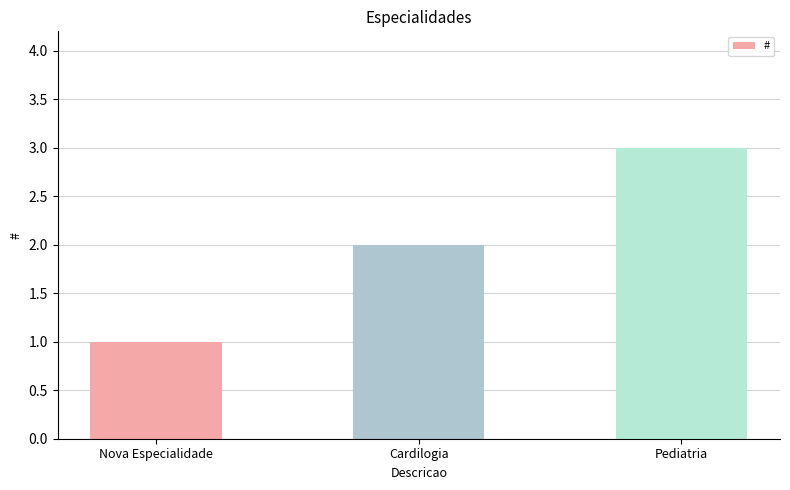

How many data points are less than 2?

1